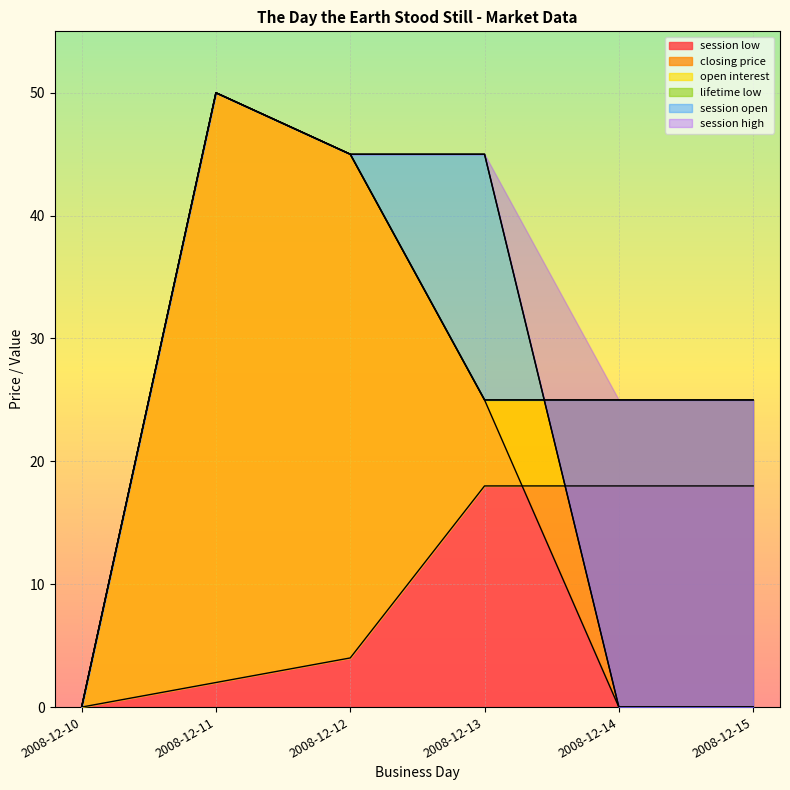

Where is the first local maximum for lifetime low?

2008-12-11